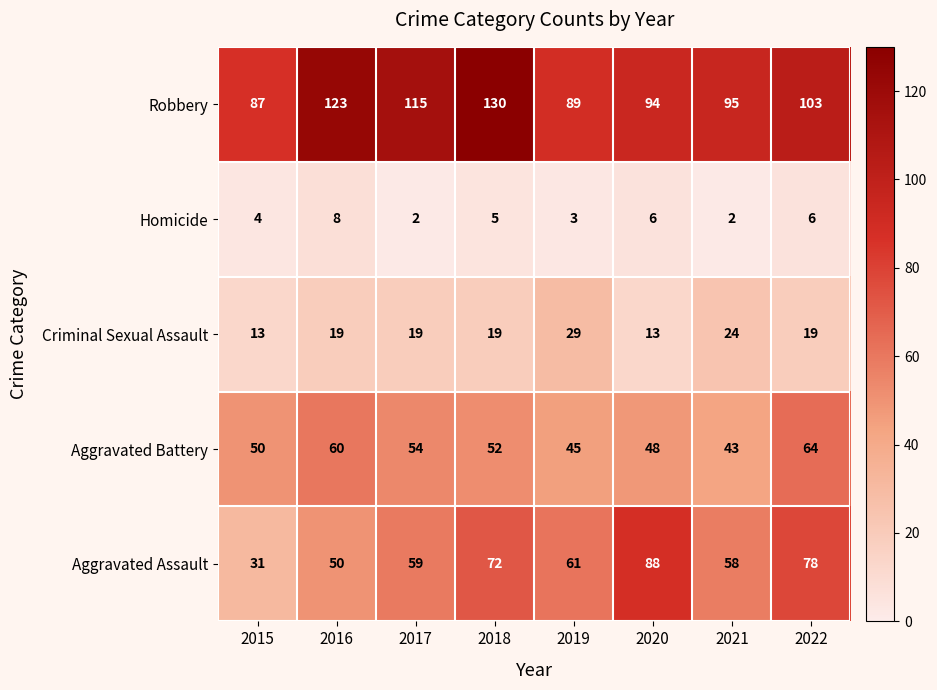

Is it true that Aggravated Battery equals 75 at 2015?

False